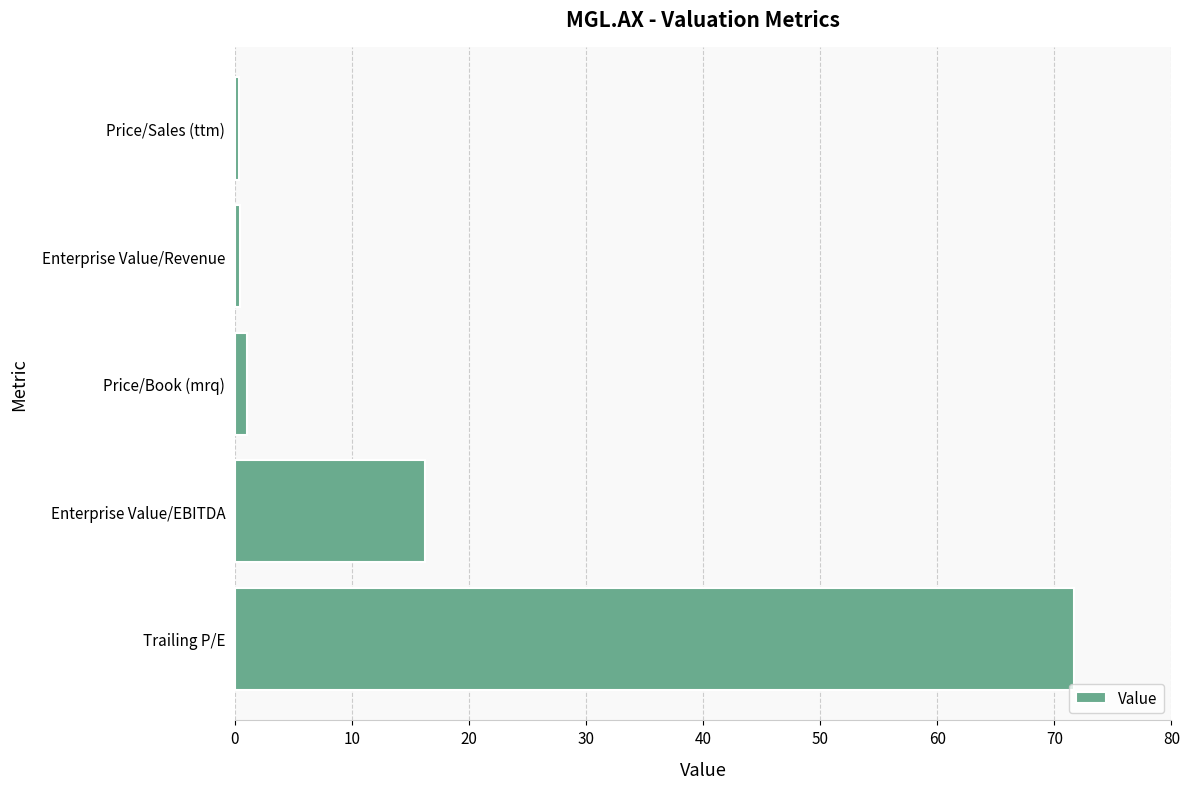

Where is the data nearest to the value 36?

Enterprise Value/EBITDA